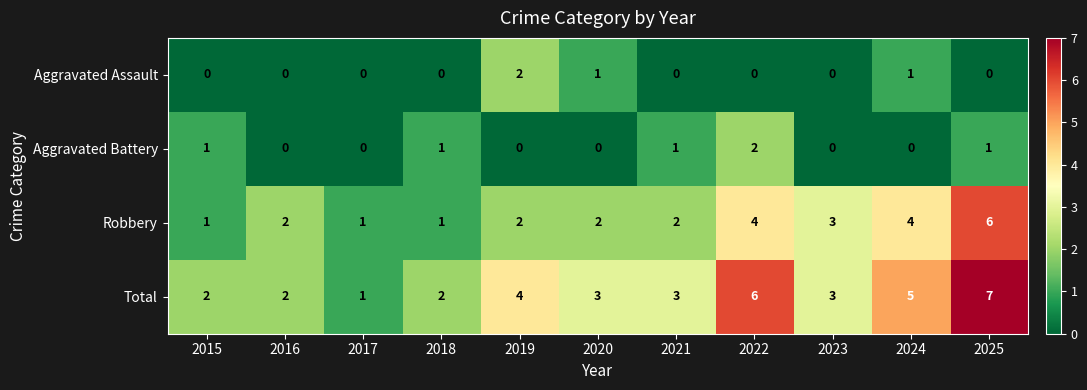

Count the number of categories in the chart.

11